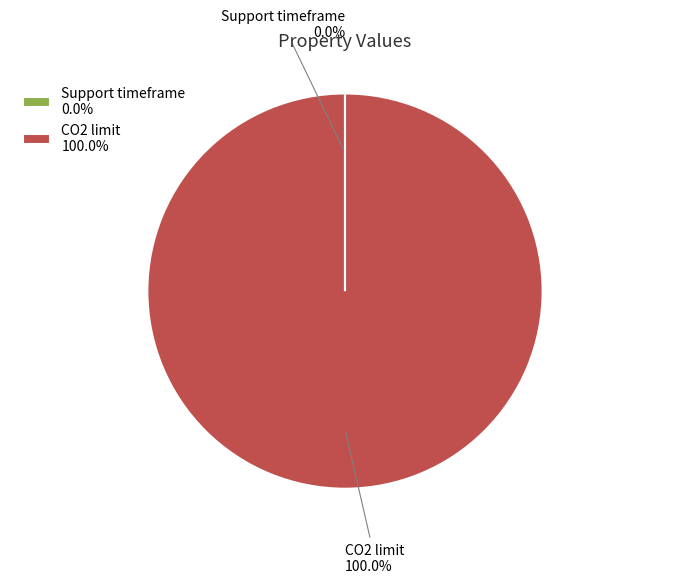

Does CO2 limit 100.0% represent more than half of the total?

Yes